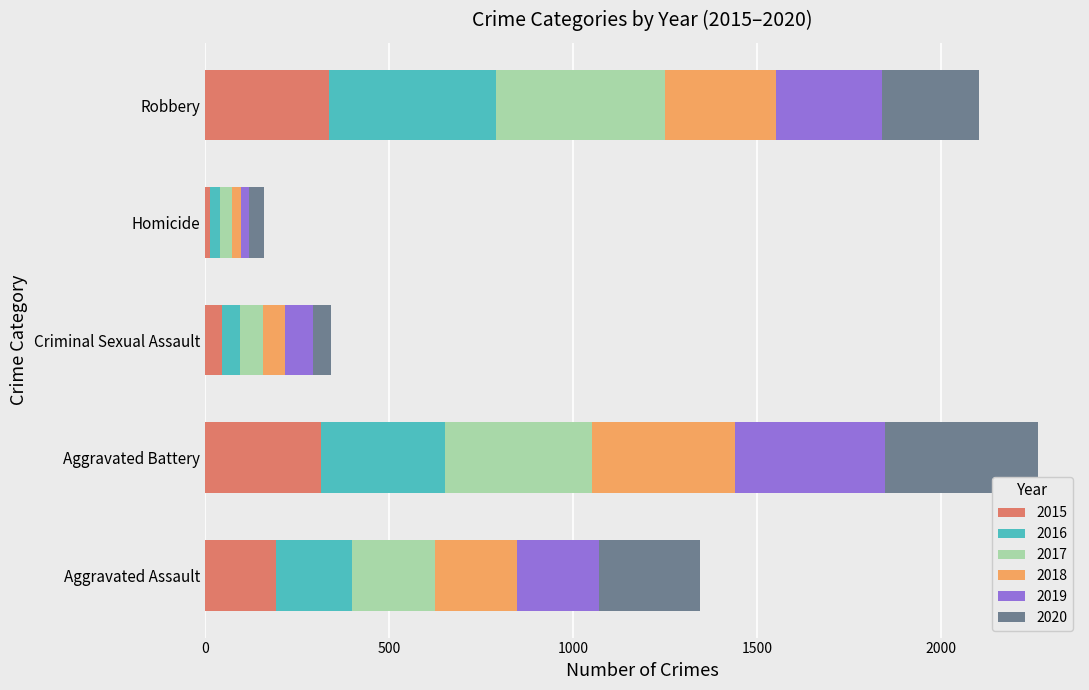

The 2015 series shows 184 at Aggravated Battery. True or false?

False